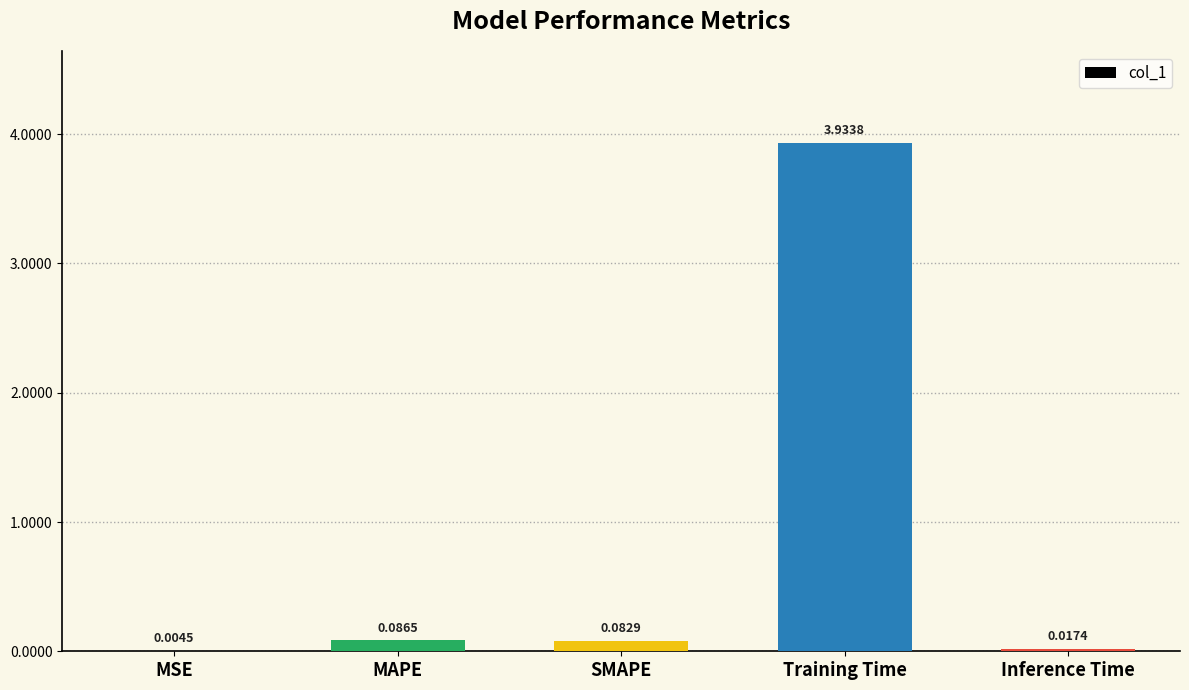

Where is the data nearest to the value 1?

MAPE